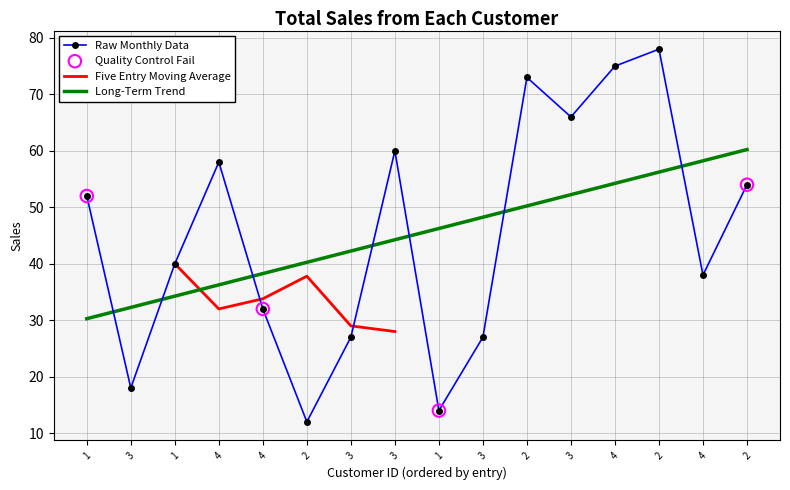

Which has a higher value, 1 or 3?

3